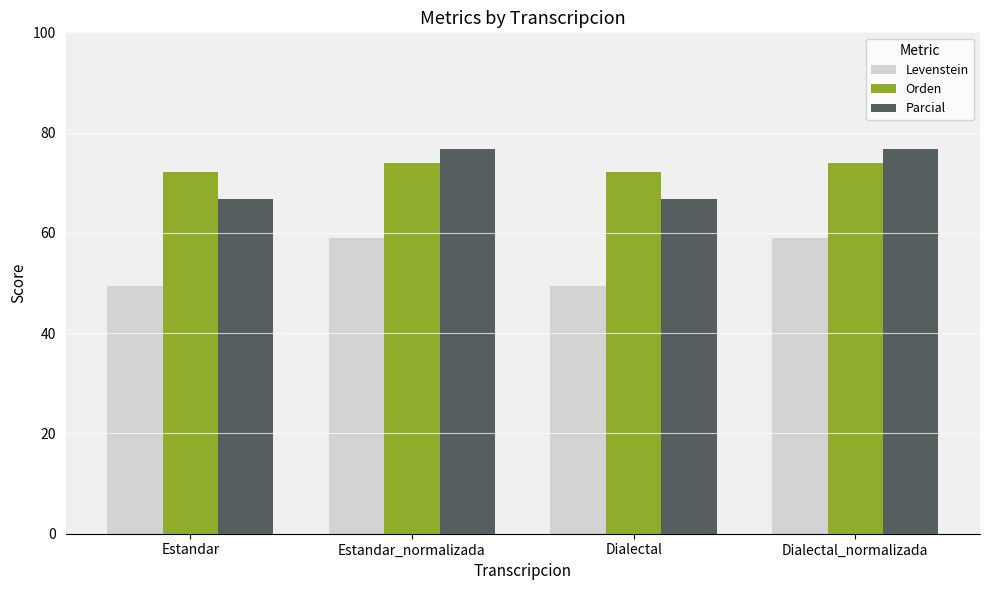

What is the value of the Parcial bar at the 2nd from the left?

76.7